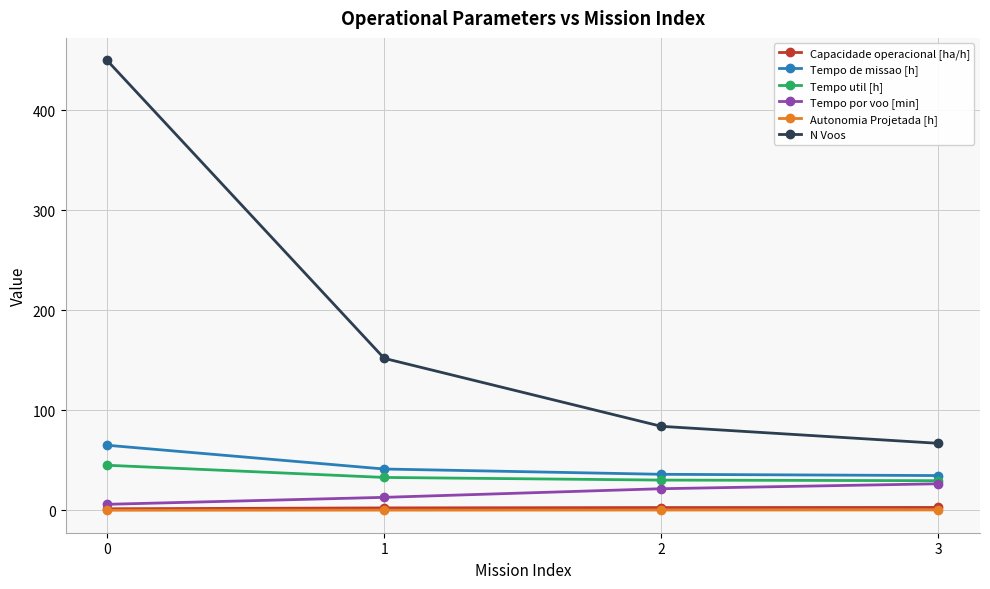

What is the value of the N Voos point at the 2nd from the left?

152.0